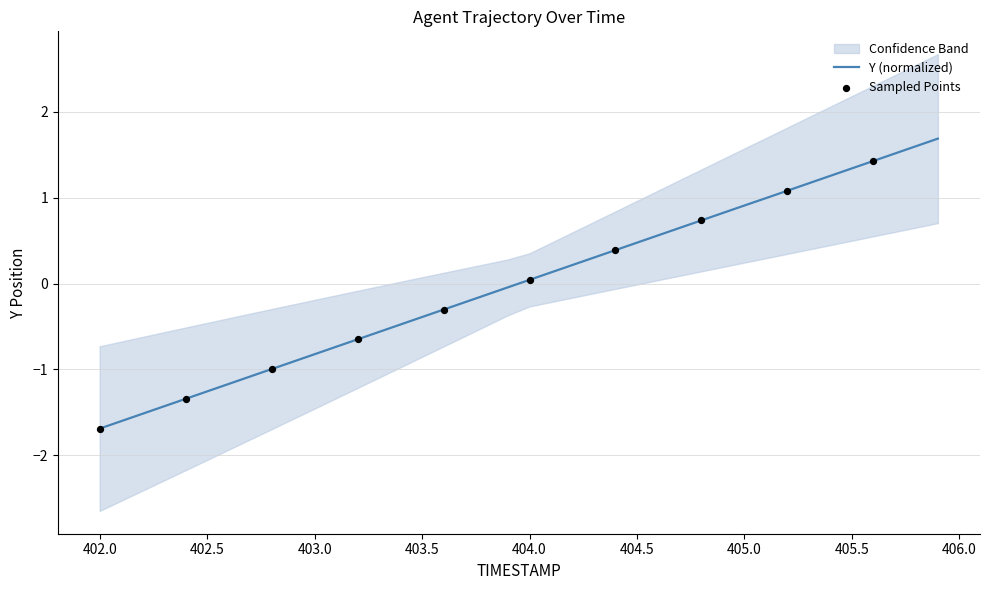

Which has a higher value, 403.8 or 403.5?

403.8